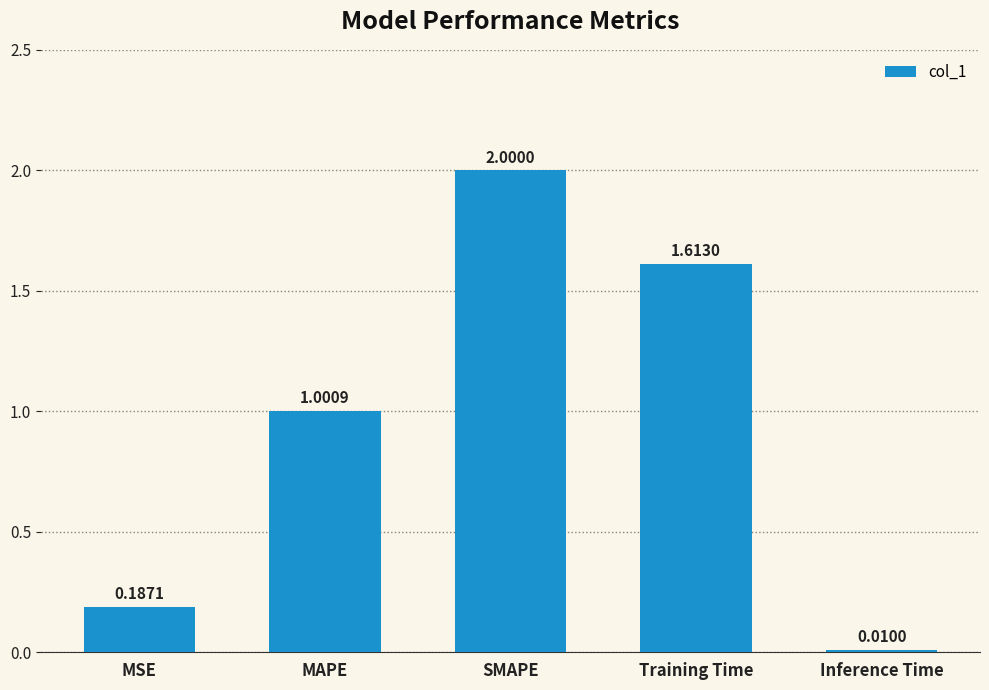

True or false: the data shows 1.0 at Training Time.

False